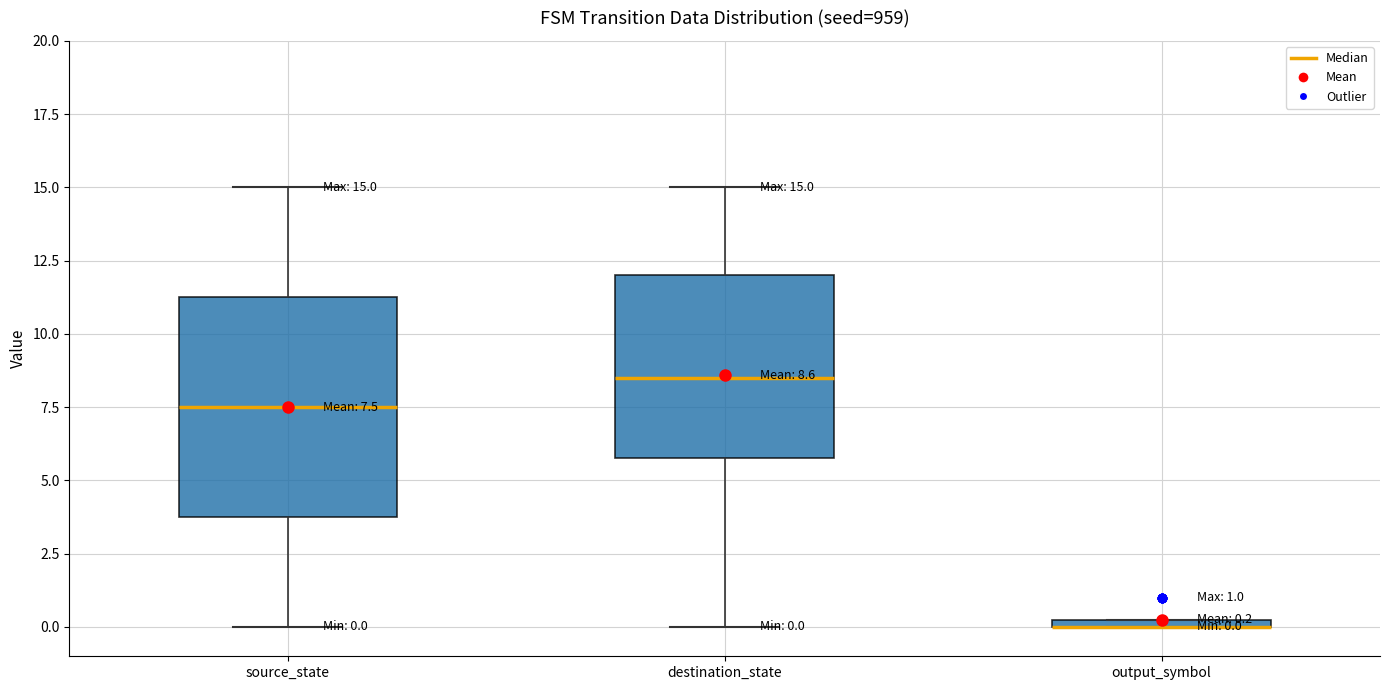

Which box is the tallest, from its lower edge to its upper edge?

source_state